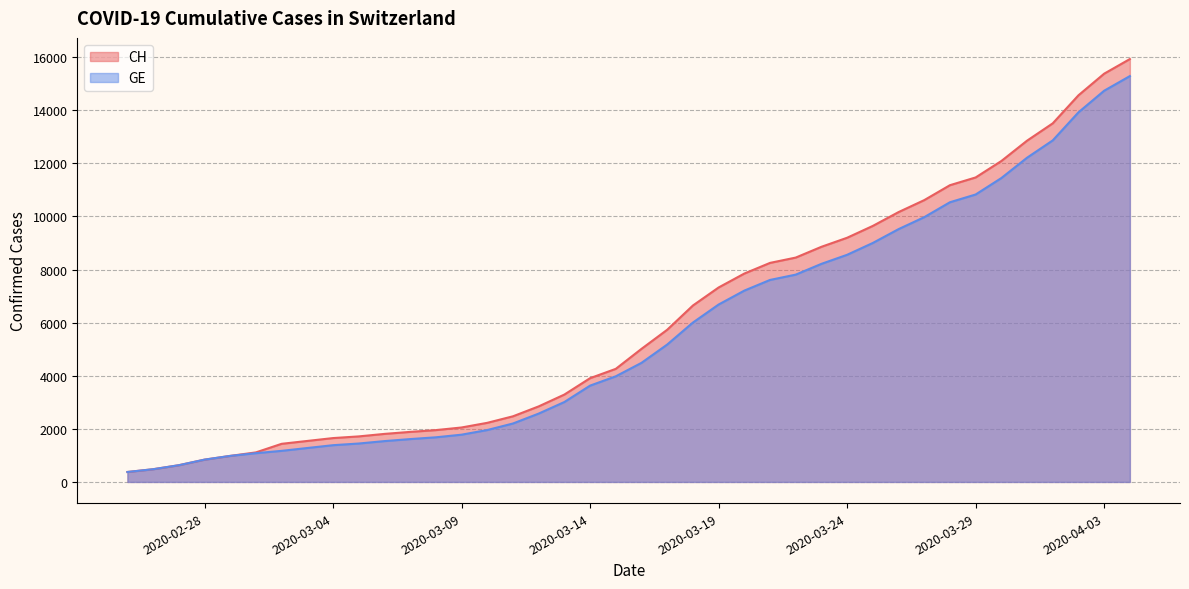

Is the value of CH at 2020-03-27 greater than the value of GE at 2020-03-11?

Yes